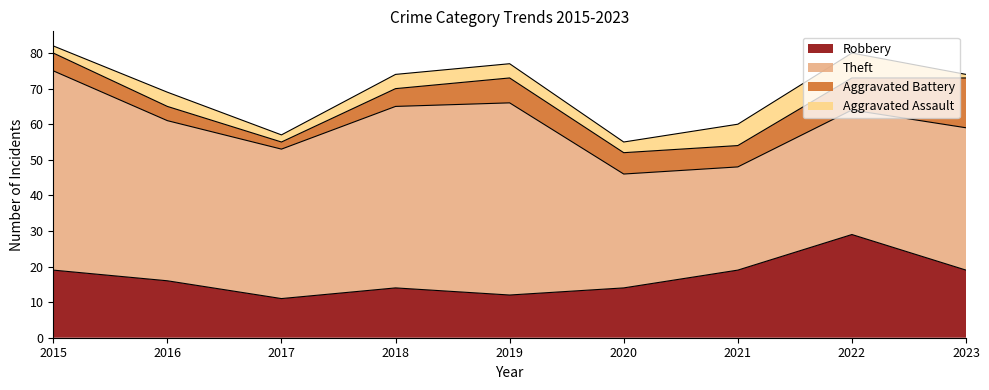

At which category is the sum across all series the highest?

2015